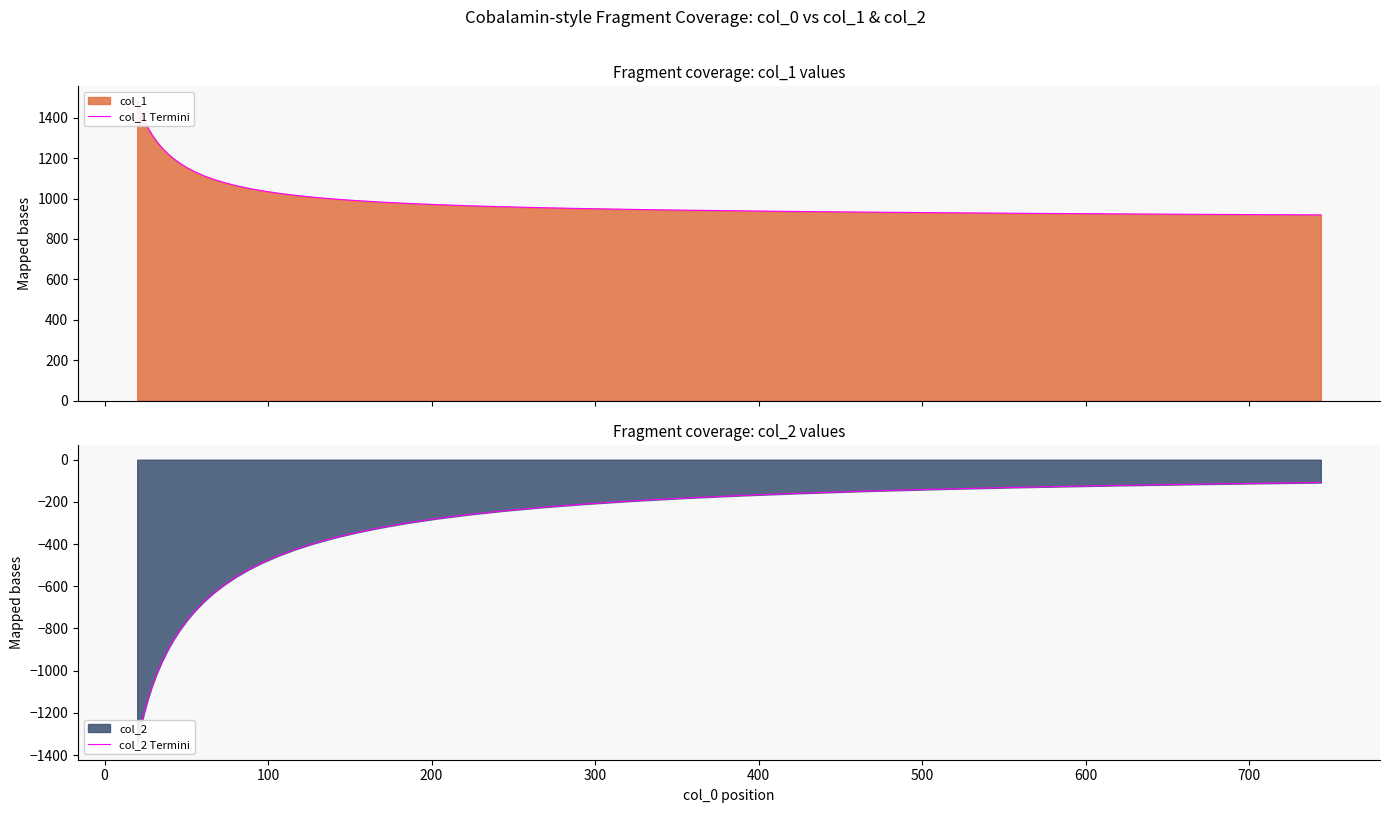

True or false: col_2 Termini and col_1 Termini intersect in this chart.

False